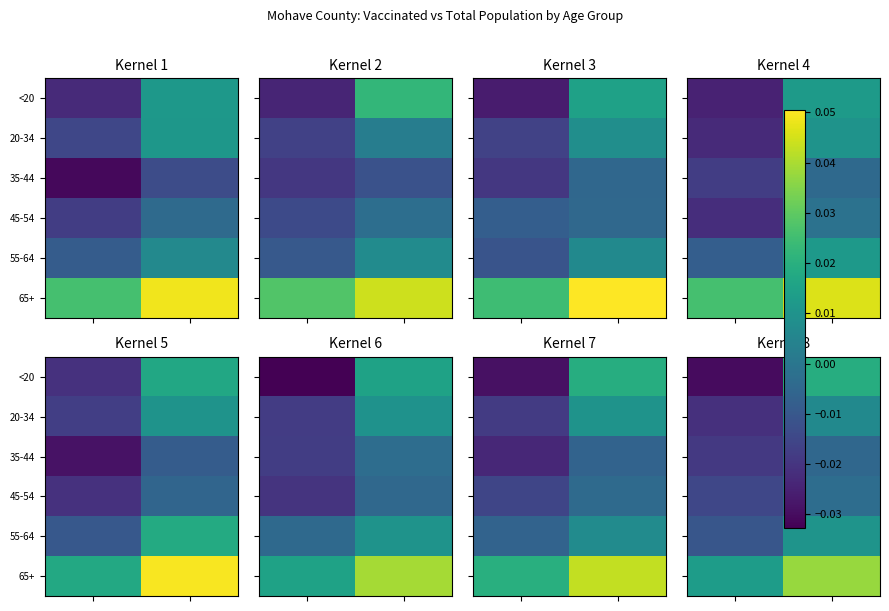

At how many categories does at least one series exceed 0?

2